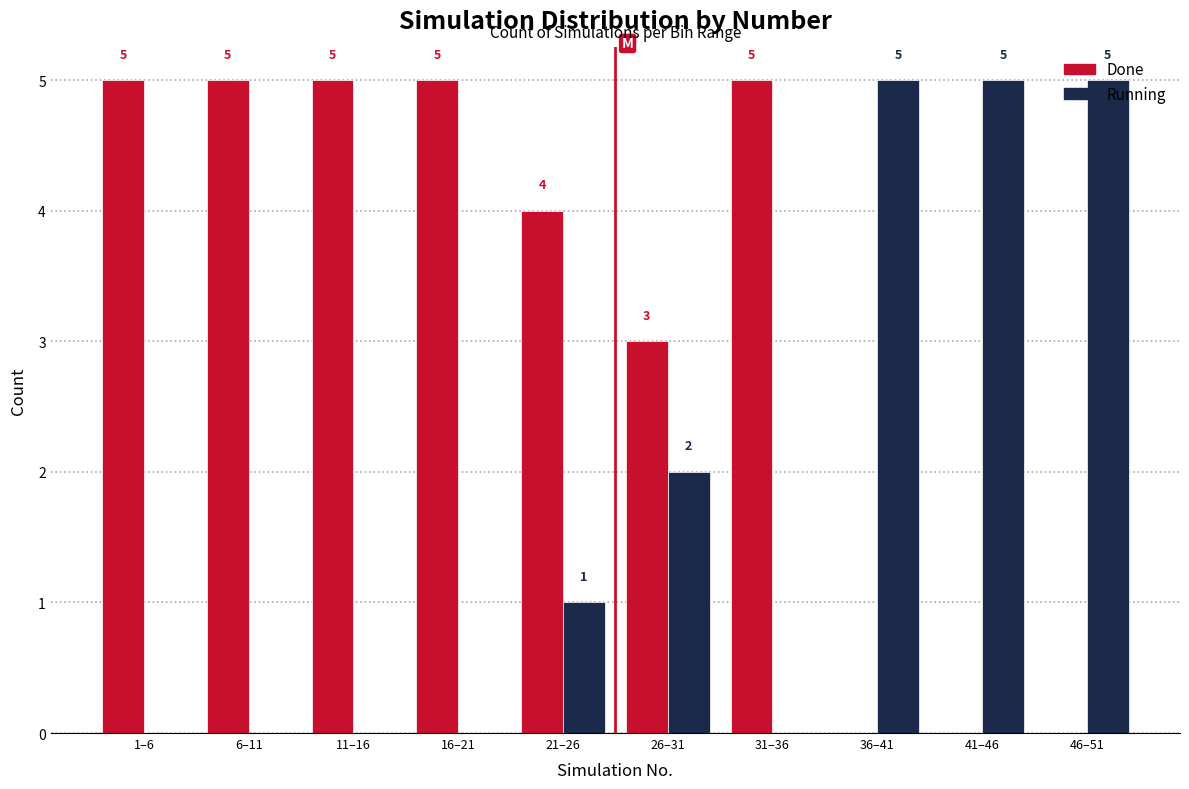

Read the Done value at 6–11.

5